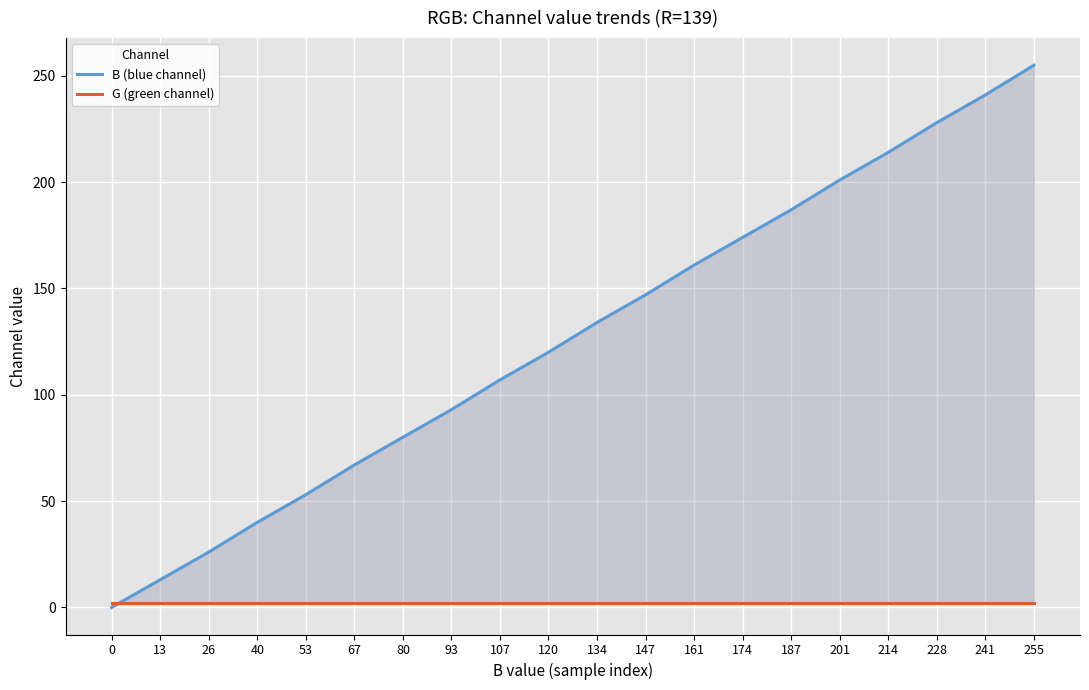

What is the difference between the highest and lowest values at 13?

11